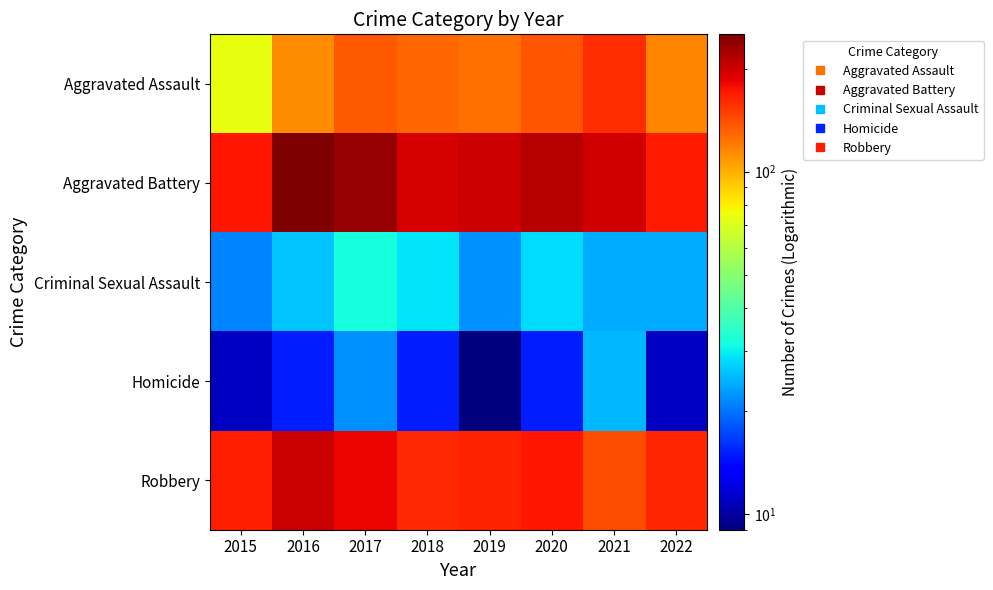

Reading left to right, what are all the values shown in this chart?

Aggravated Assault: 2015=74	2016=113	2017=136	2018=129	2019=125	2020=137	2021=159	2022=116
Aggravated Battery: 2015=171	2016=252	2017=236	2018=195	2019=200	2020=213	2021=197	2022=170
Criminal Sexual Assault: 2015=21	2016=26	2017=32	2018=29	2019=22	2020=28	2021=24	2022=24
Homicide: 2015=11	2016=15	2017=22	2018=15	2019=9	2020=15	2021=25	2022=11
Robbery: 2015=168	2016=204	2017=184	2018=161	2019=165	2020=171	2021=141	2022=162